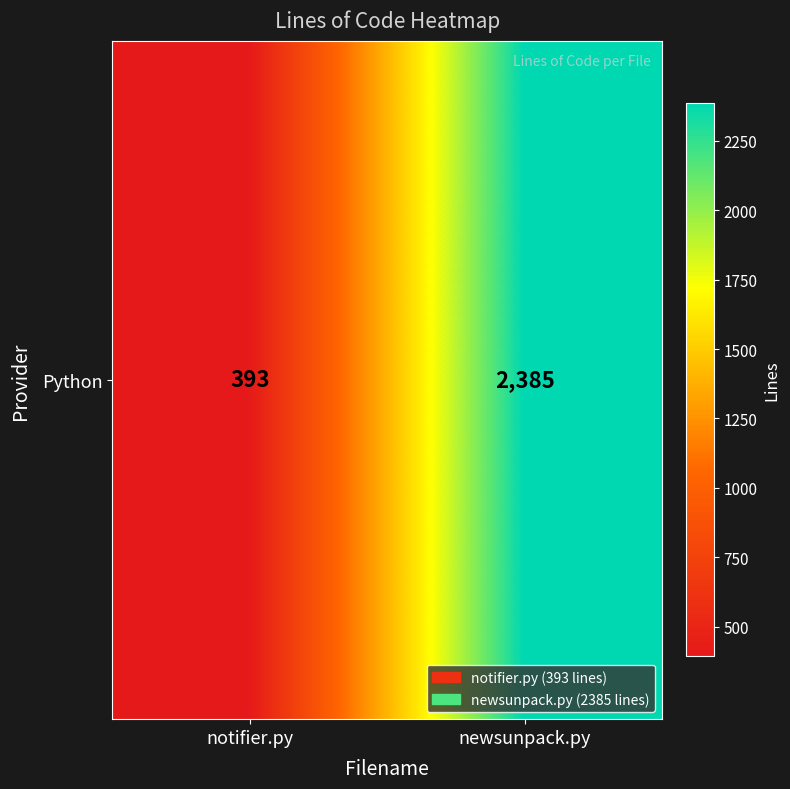

Reading left to right, transcribe all the data shown in this chart.

393	2385